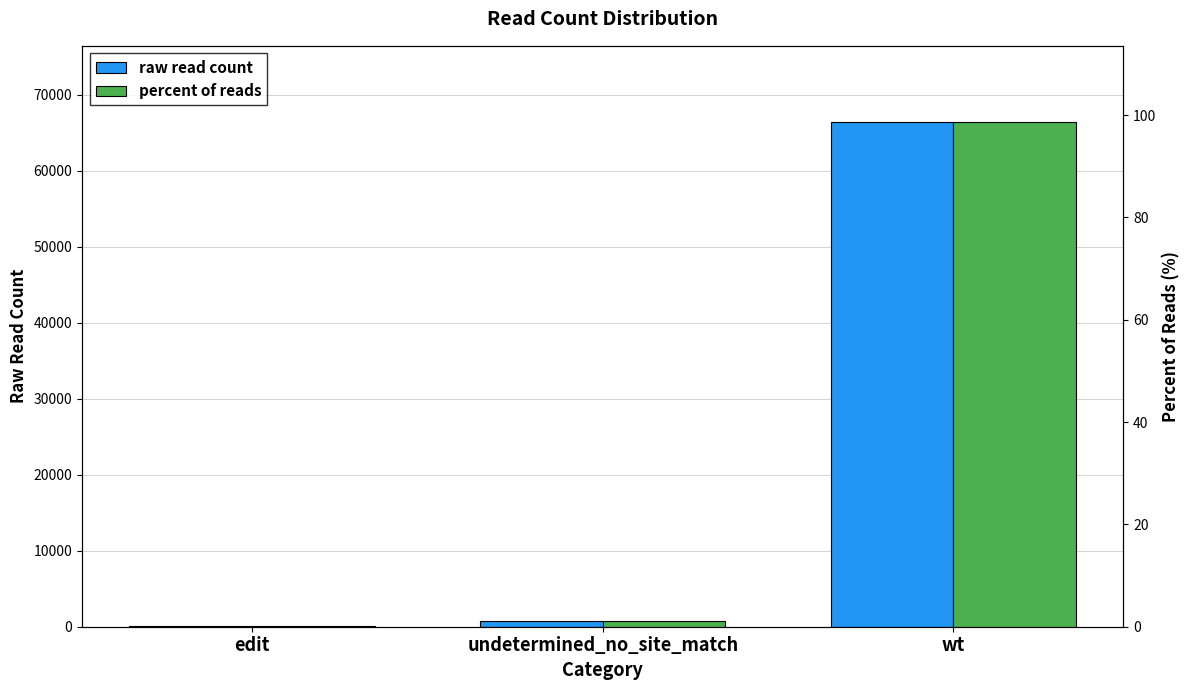

Which label corresponds to the largest value in the chart?

wt